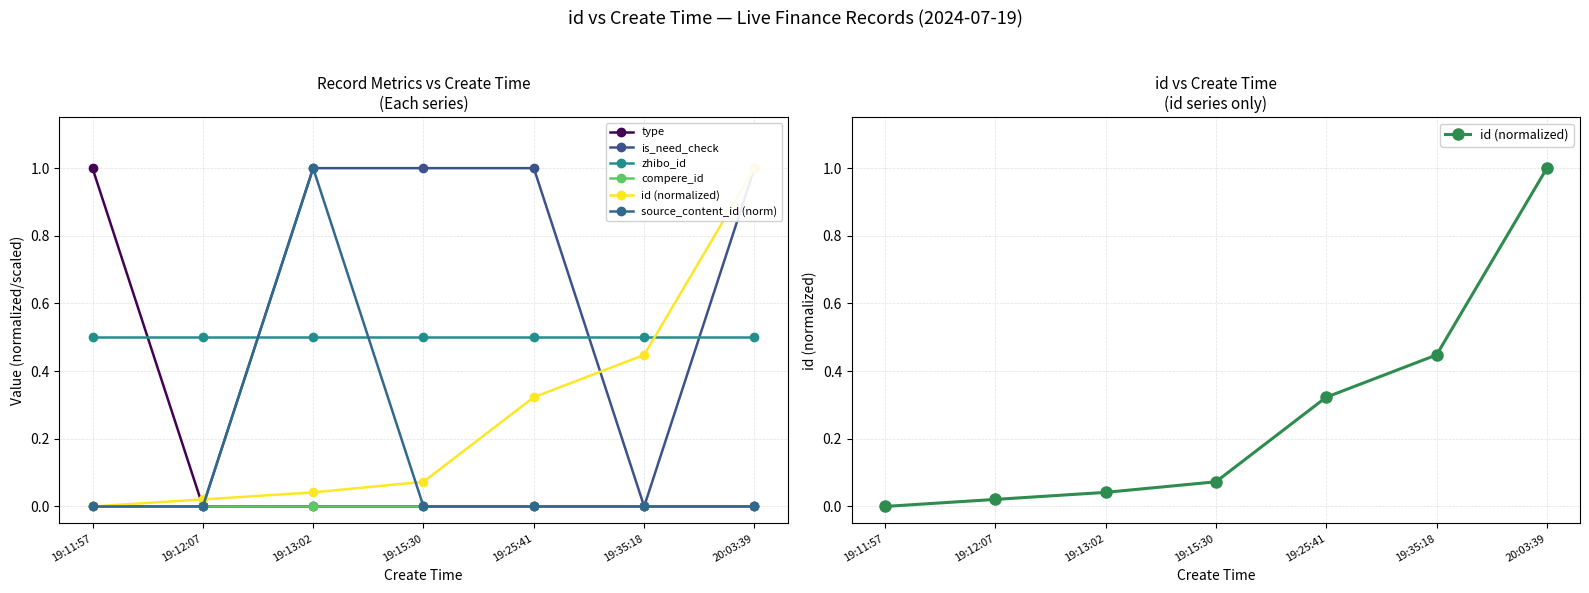

True or false: is_need_check has a value of 1.0 at 19:15:30.

True